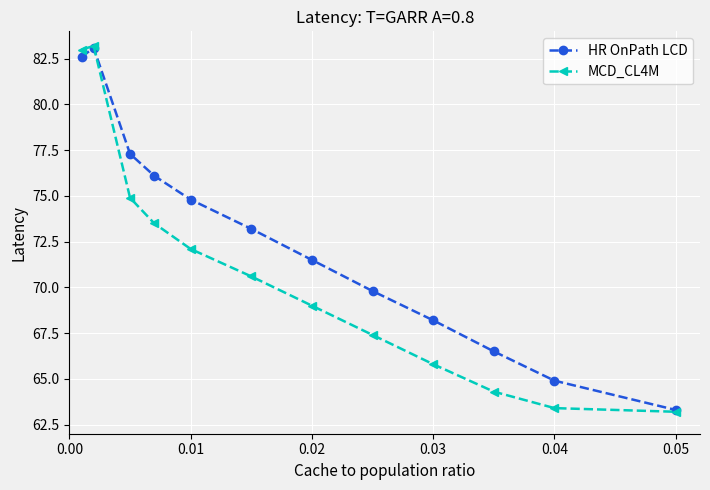

What is the smallest value displayed?

63.2